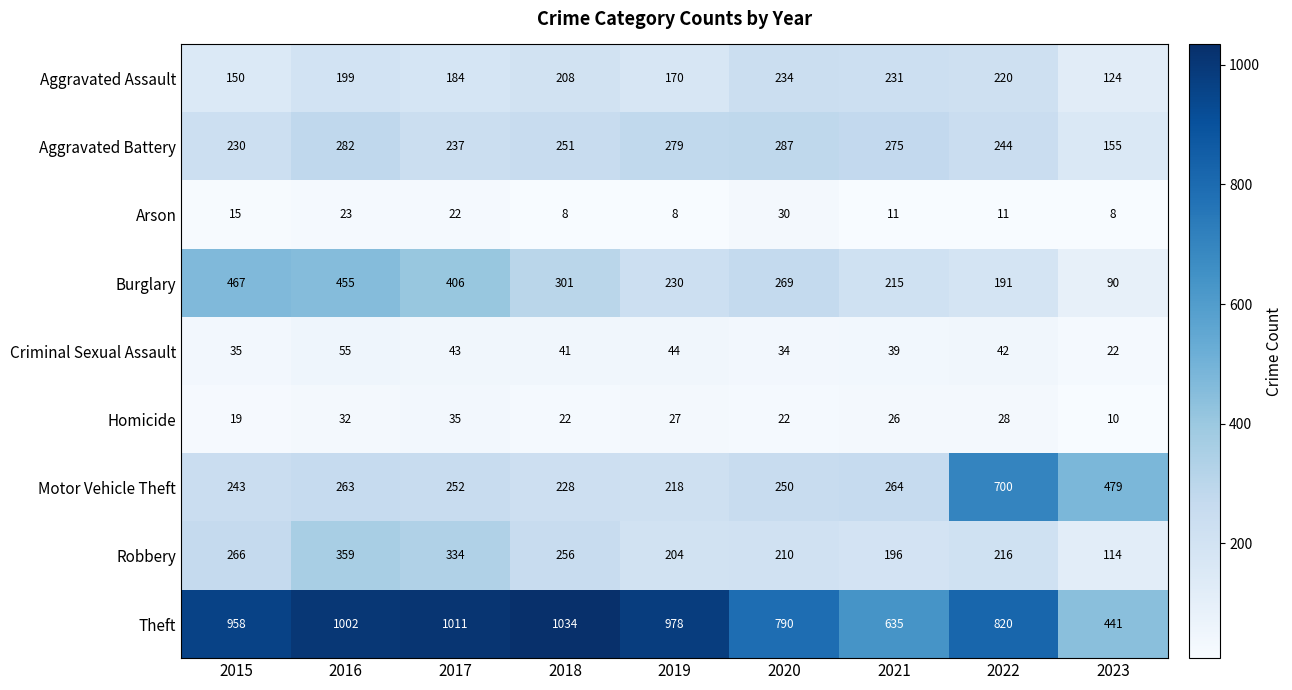

What is the sum of the Arson values at 2016 and 2023?

31